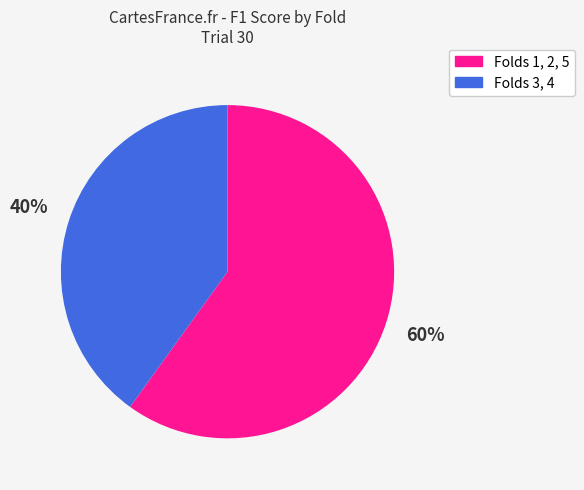

To the nearest percent, what is the difference between the largest and smallest slice percentages?

20%